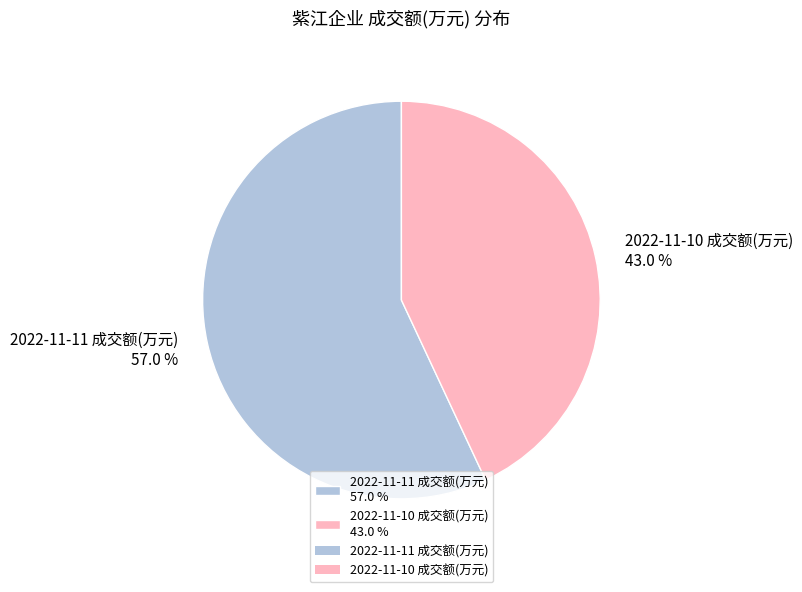

Does 2022-11-10 成交额(万元) account for over 50% of the chart?

No